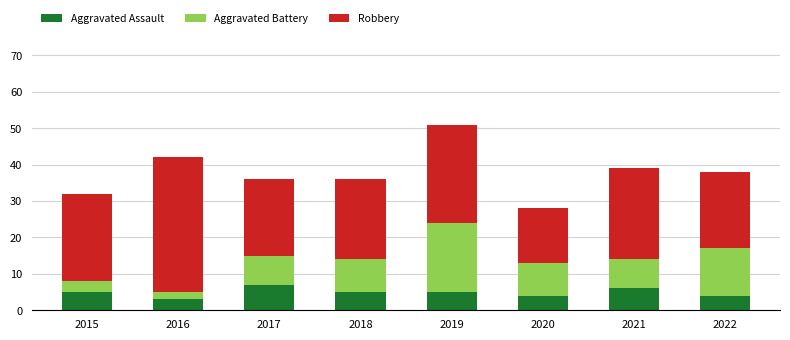

Is it true that Aggravated Assault equals 5 at 2019?

True